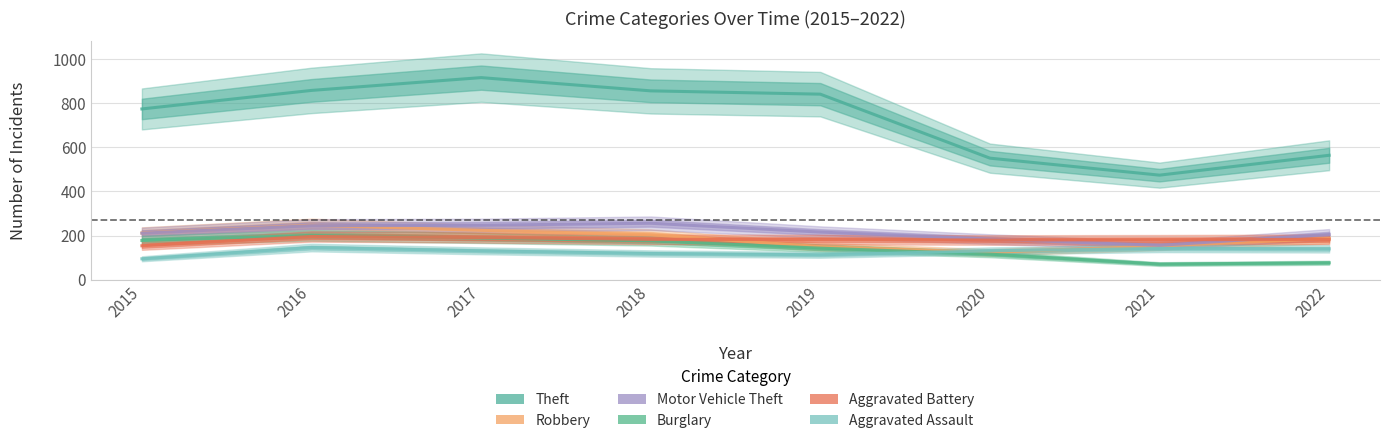

Which series changed the most between 2019 and 2022?

Theft